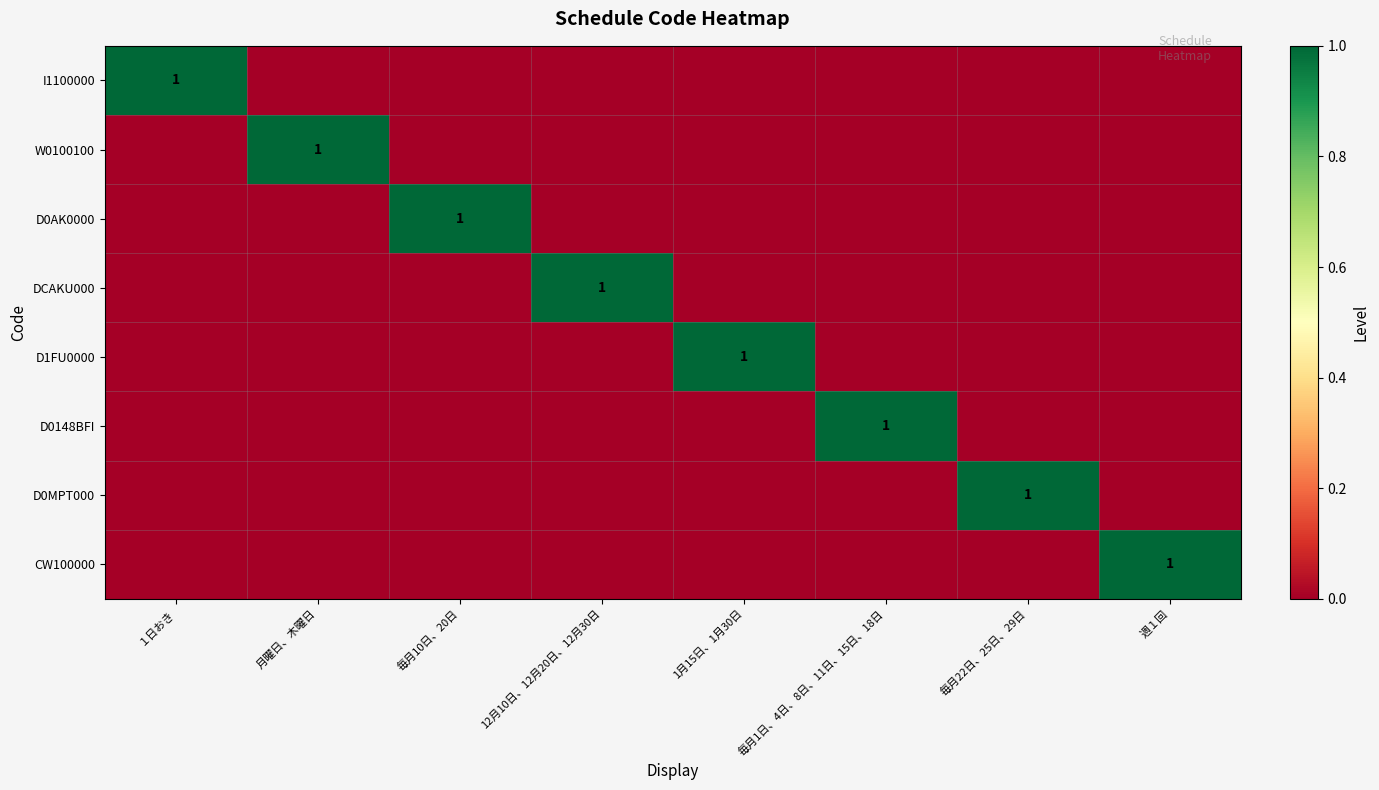

Is it true that DCAKU000 equals 1 at 12月10日、12月20日、12月30日?

True